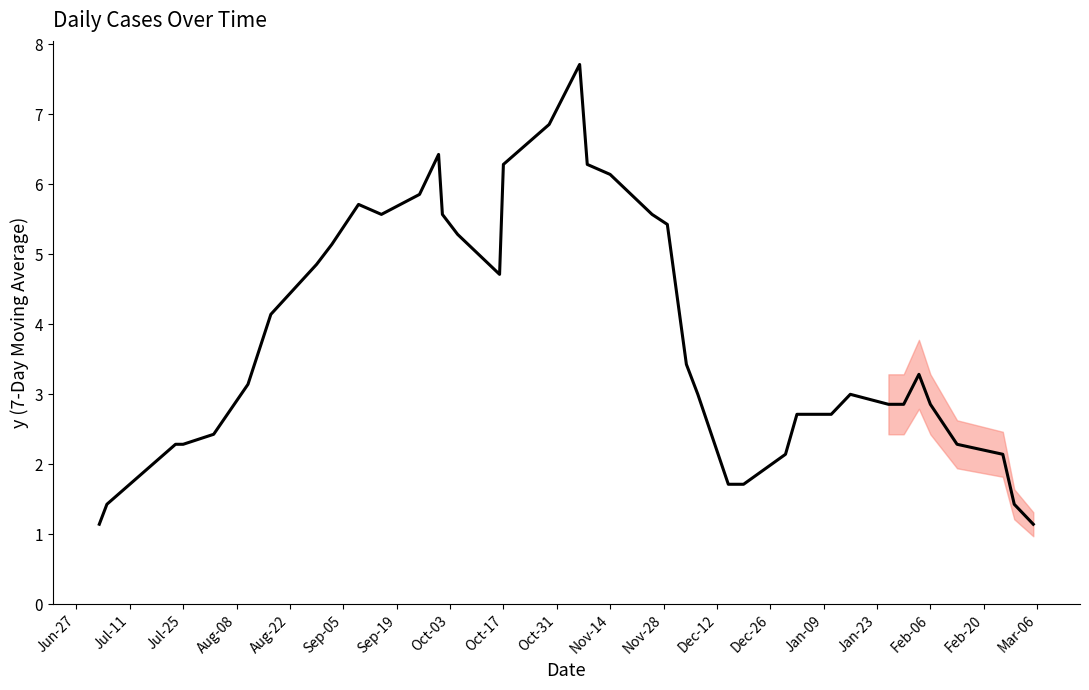

How many lines are shown in the chart?

1